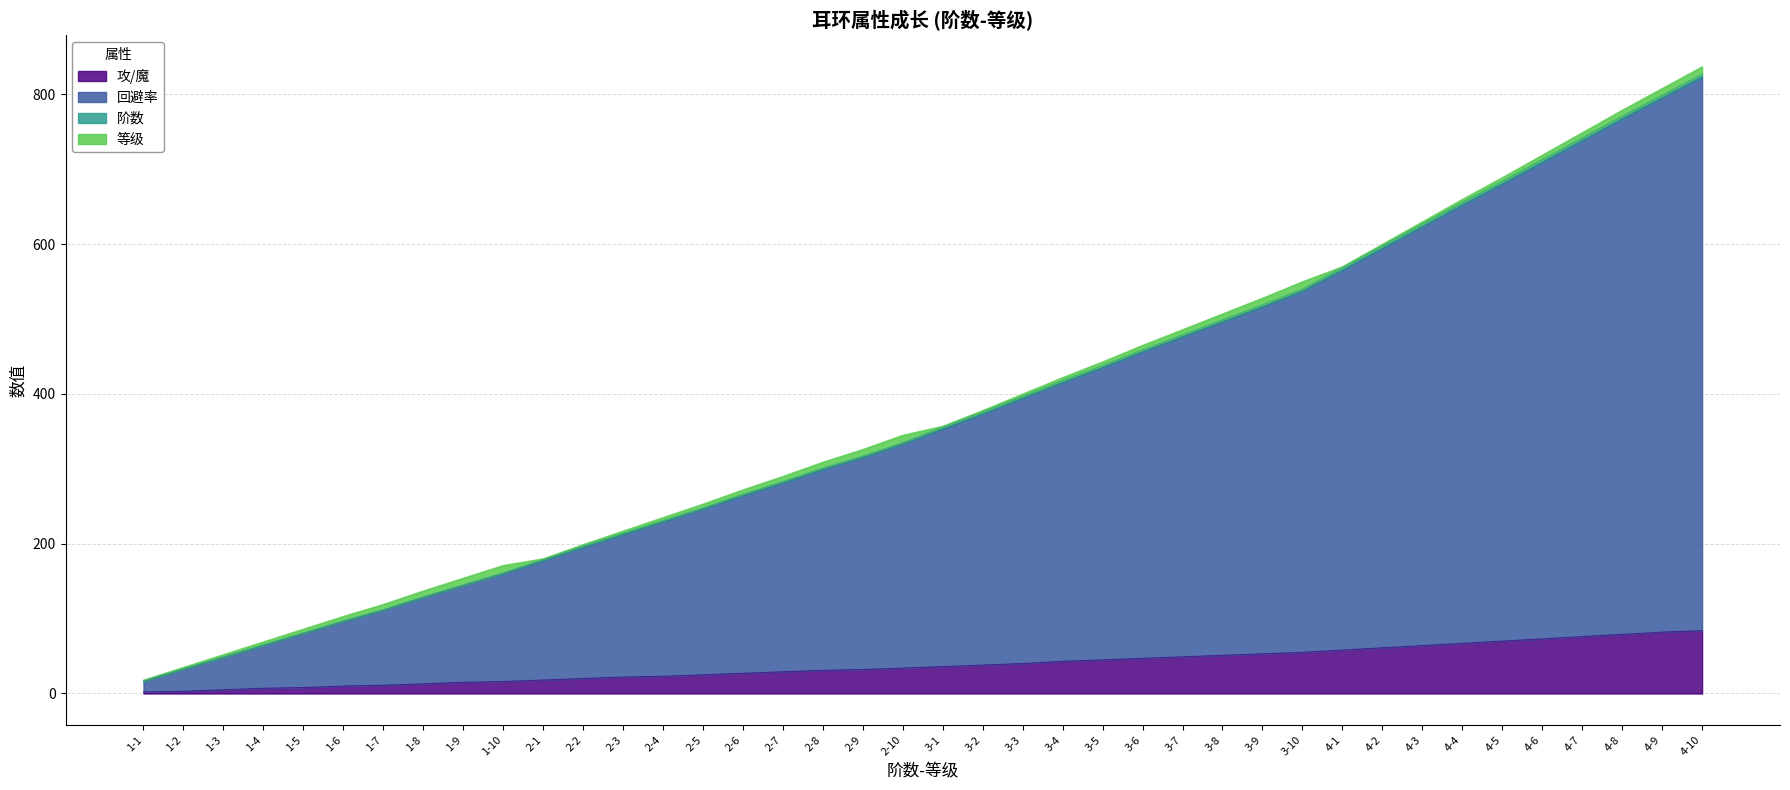

True or false: 攻/魔 and 回避率 intersect in this chart.

False